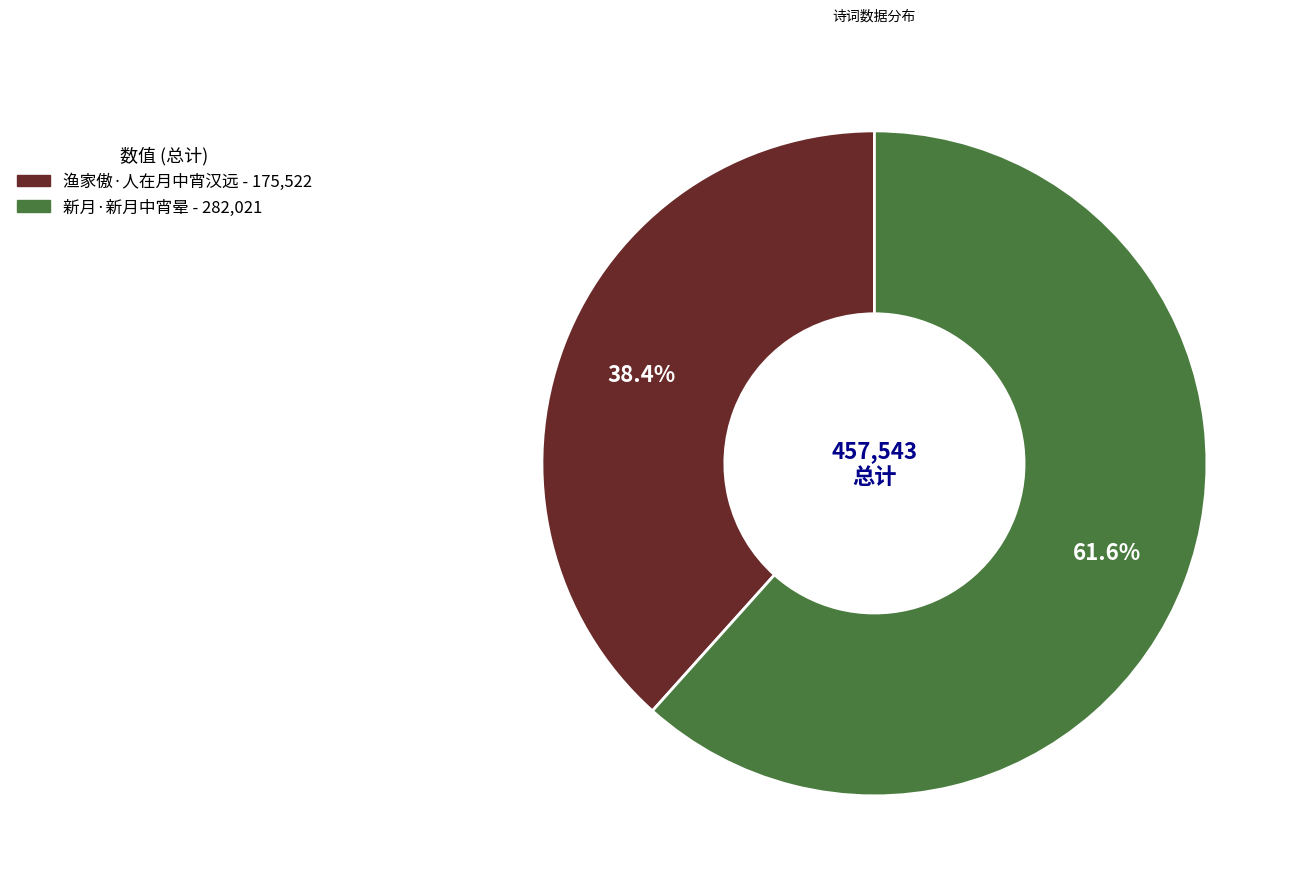

Count the number of slices in the pie.

2